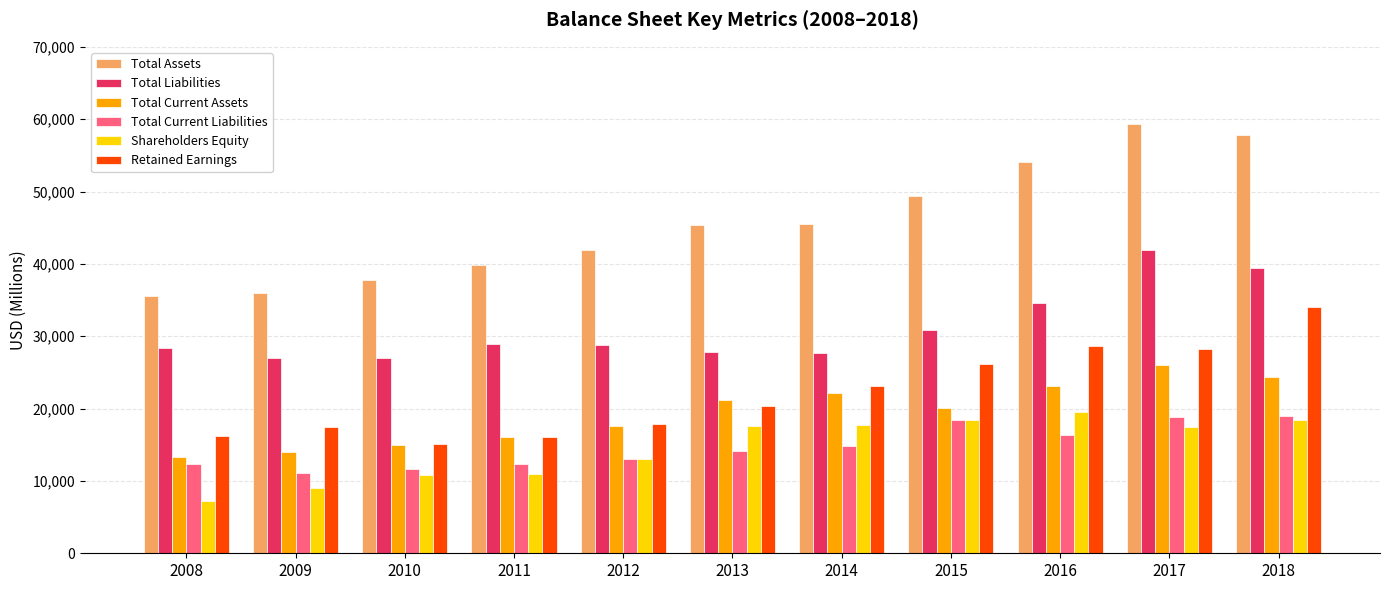

Between 2010 and 2018, which series saw the biggest shift?

Total Assets